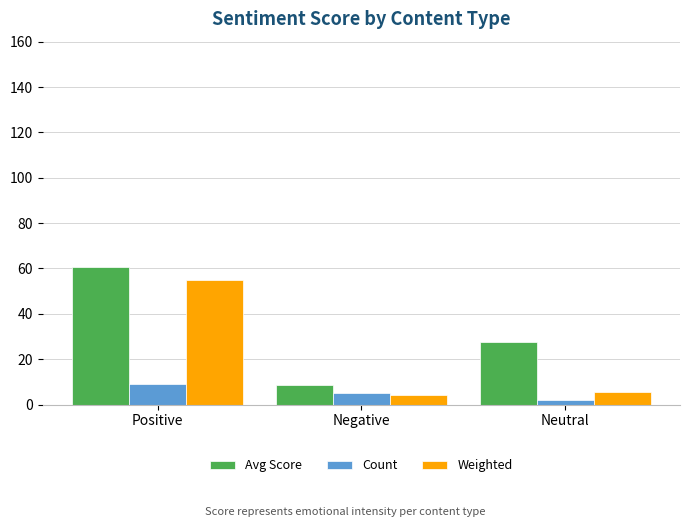

True or false: Avg Score has a value of 27.5 at Neutral.

True